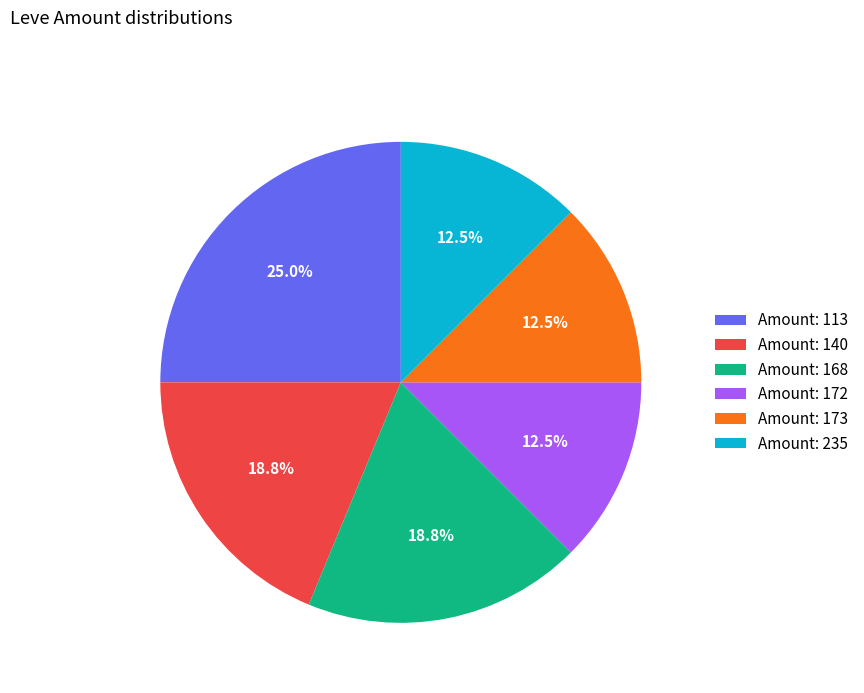

Which slice is the largest?

Amount: 113